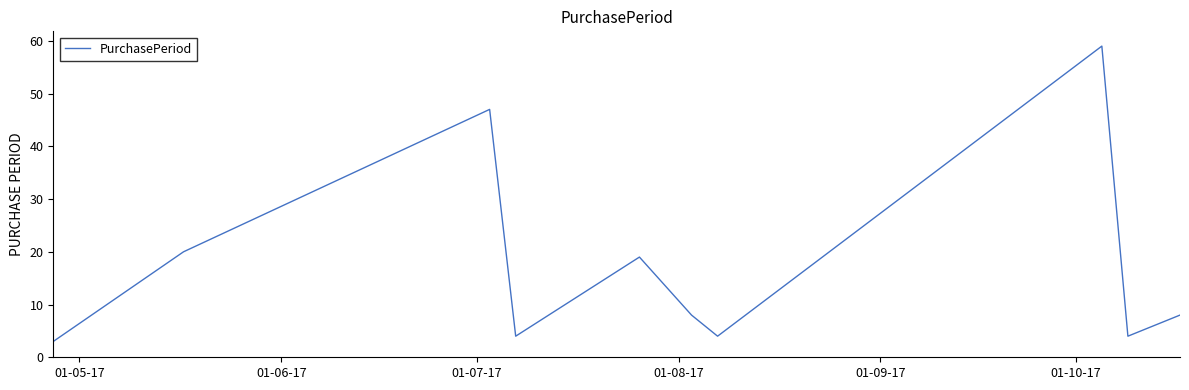

What is the difference between the maximum and minimum values?

56